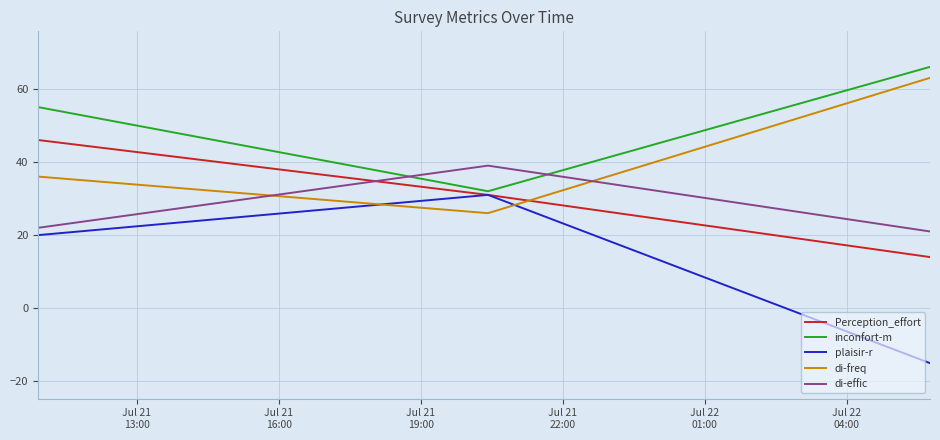

Which series has the largest range (max minus min)?

plaisir-r